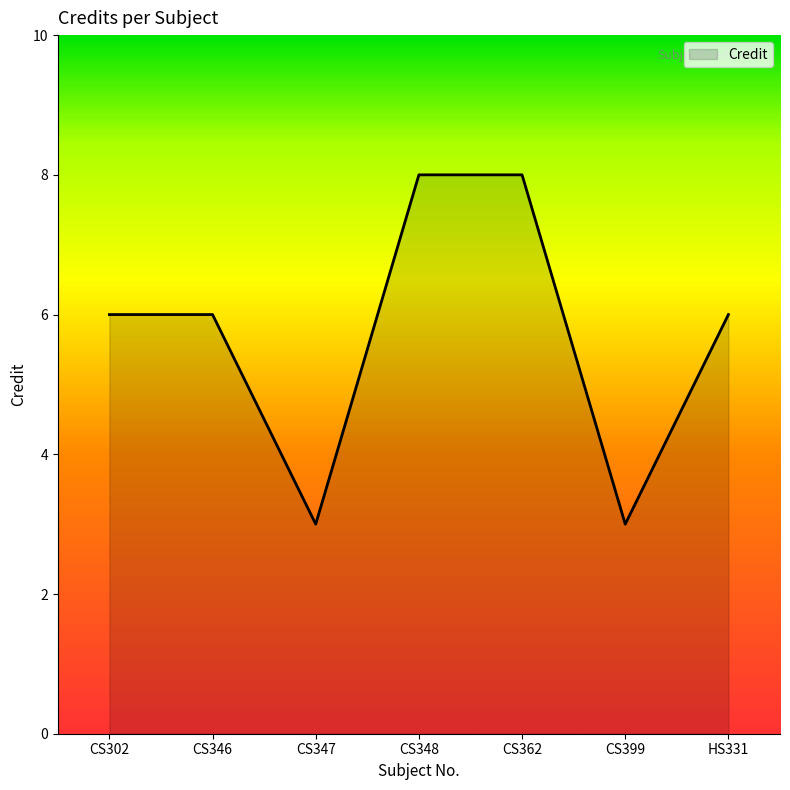

What is the minimum value shown in the chart?

3